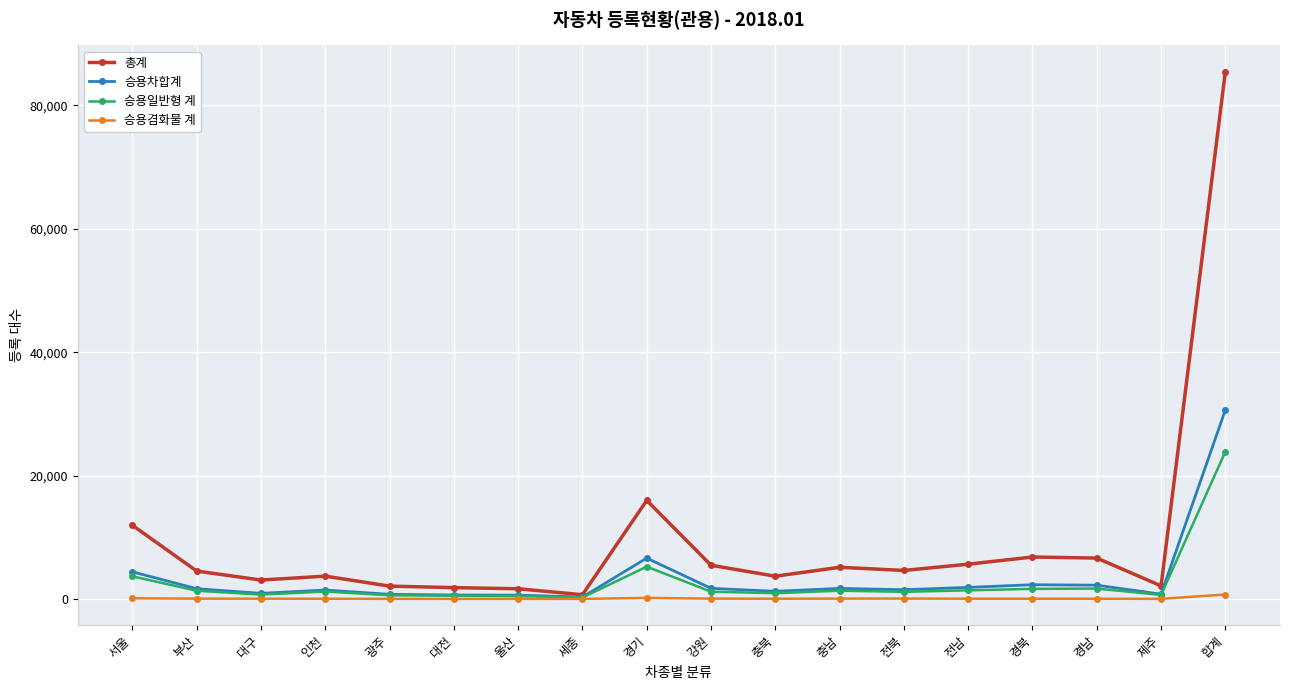

What is the label of the 3rd point from the right?

경남